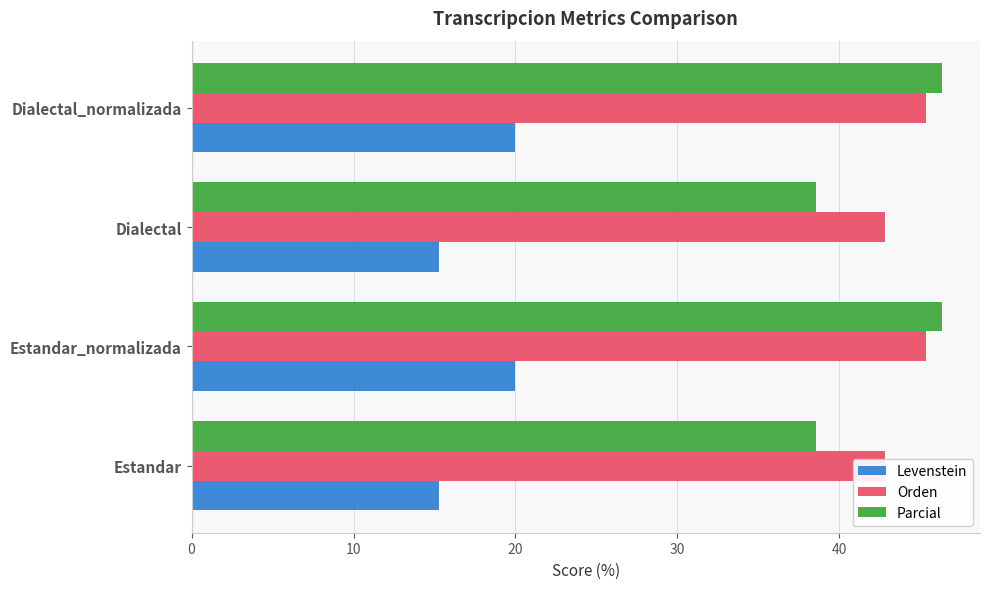

Which series has the largest total across all categories?

Orden